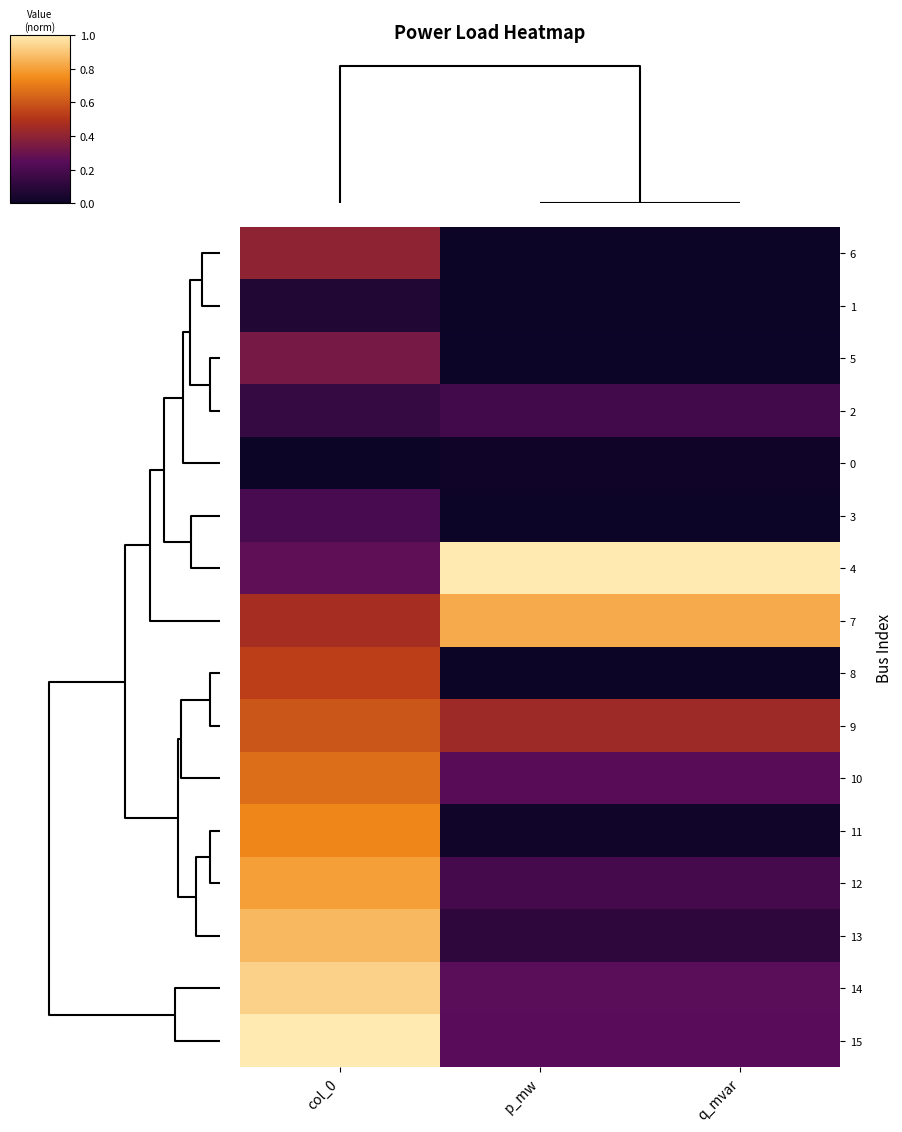

What is the difference between the highest and lowest values at q_mvar?

1.0